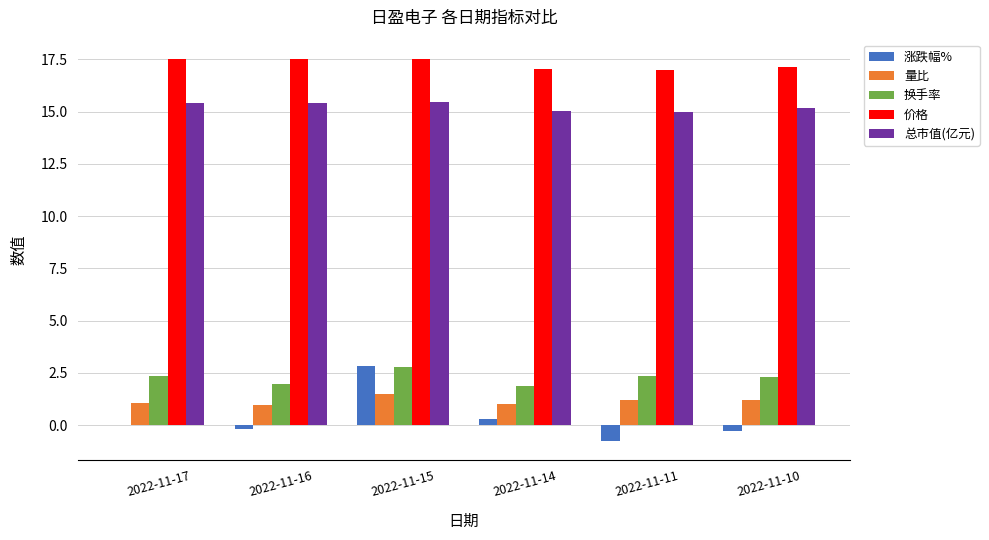

Read the 总市值(亿元) value at 2022-11-11.

15.0